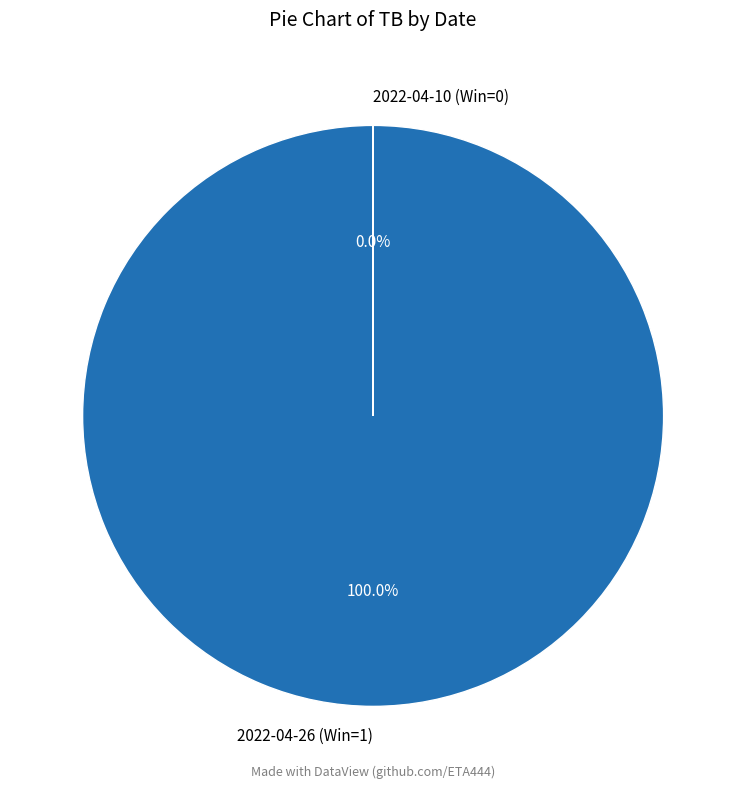

Which slice is the smallest?

2022-04-10 (Win=0)